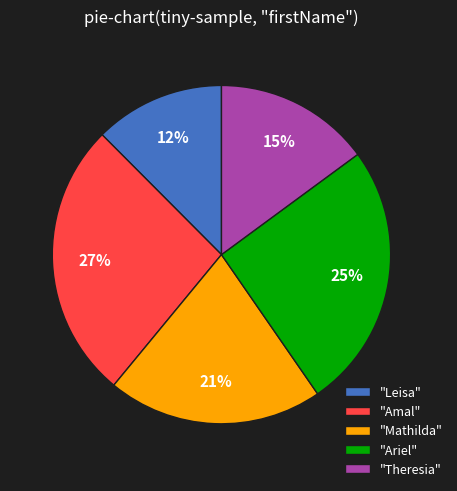

Which has a higher value, "Ariel" or "Leisa"?

"Ariel"